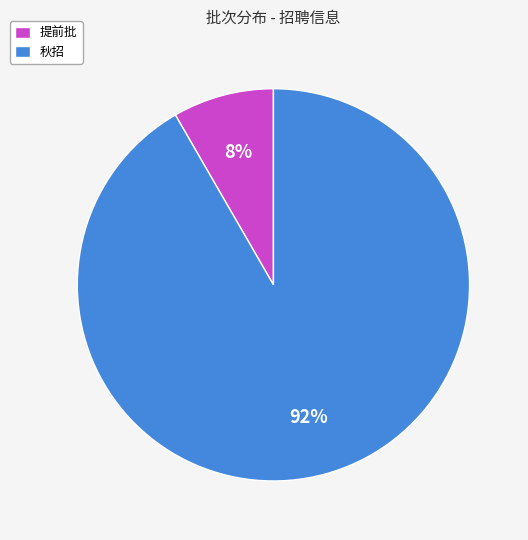

Count the number of slices in the pie.

2